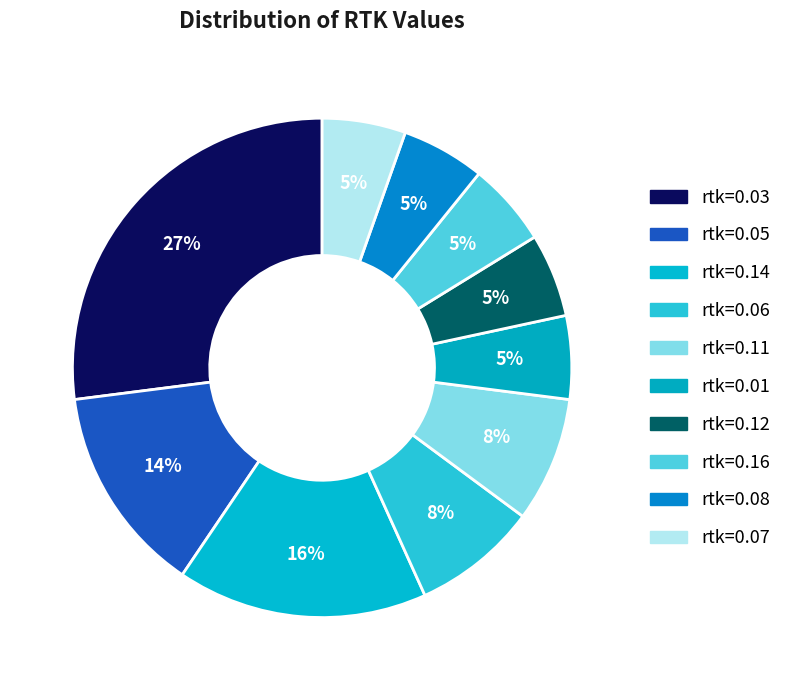

How many segments does this pie chart have?

10